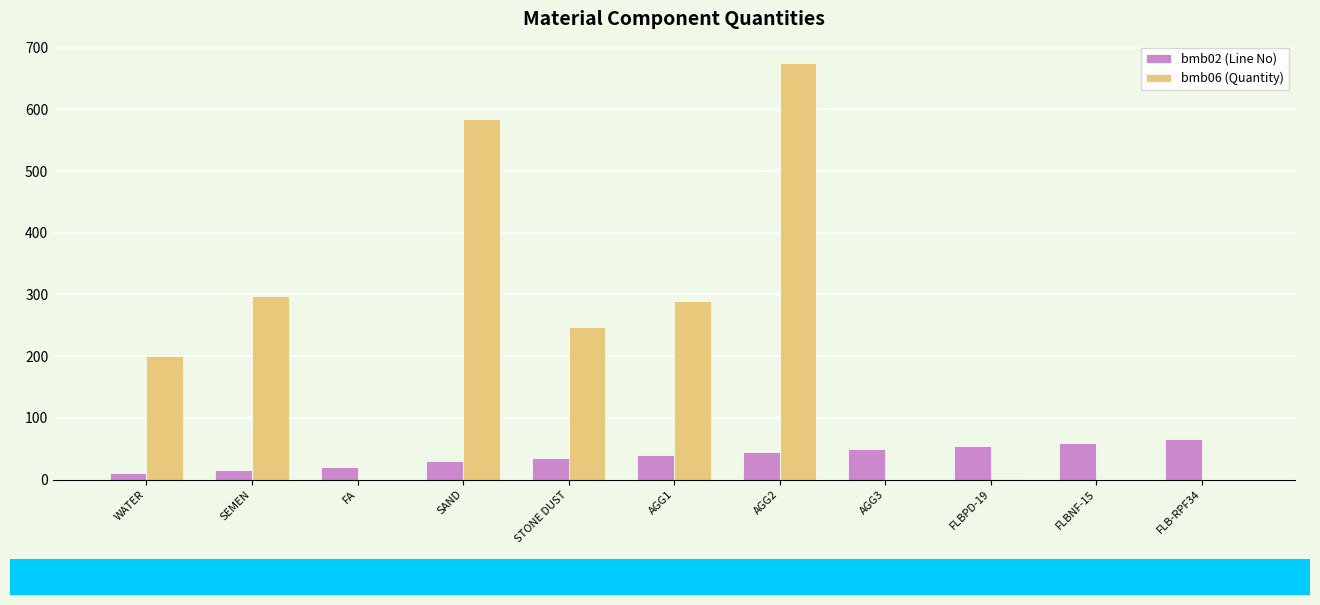

How many groups of bars are there?

11